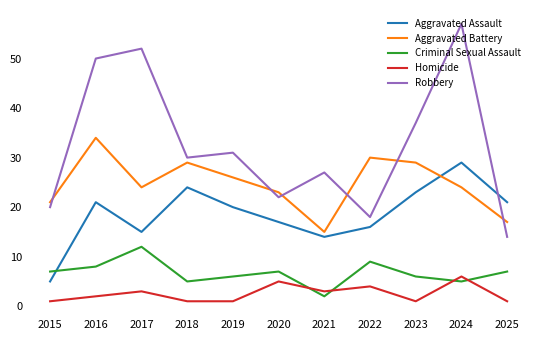

Which series has the largest total across all categories?

Robbery